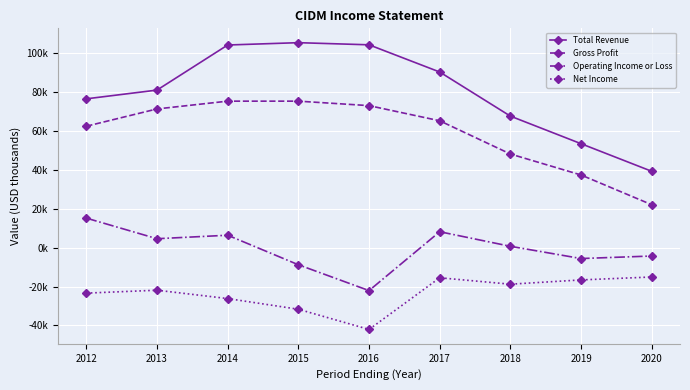

Is this an area chart (filled region under the line)?

No